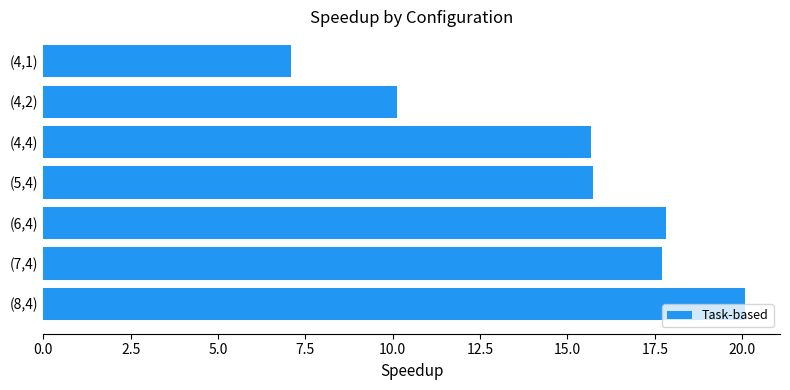

Are the bars grouped side by side (vs. stacked)?

No